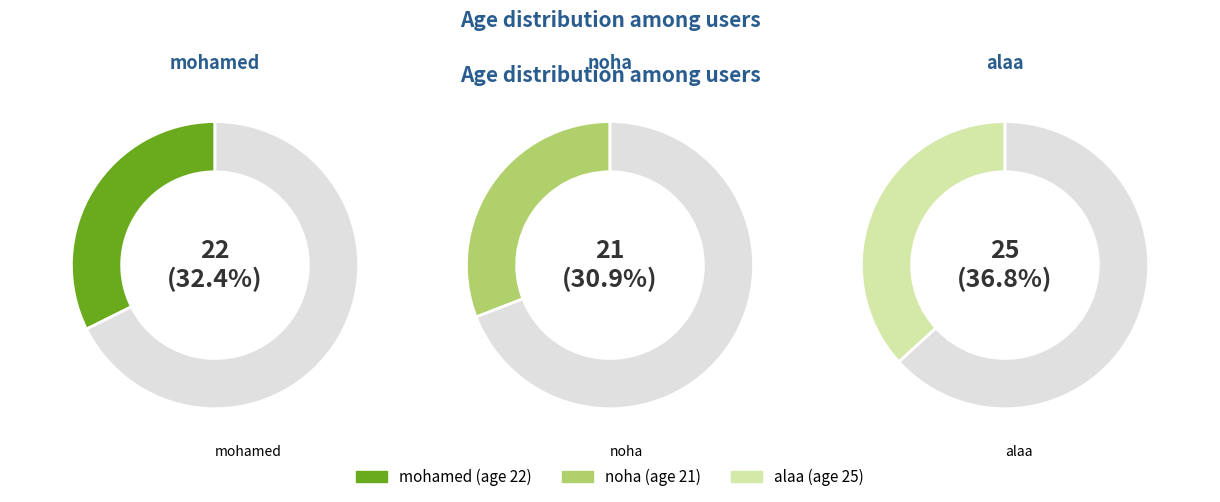

To the nearest percent, what is the difference between the largest and smallest slice percentages?

6%